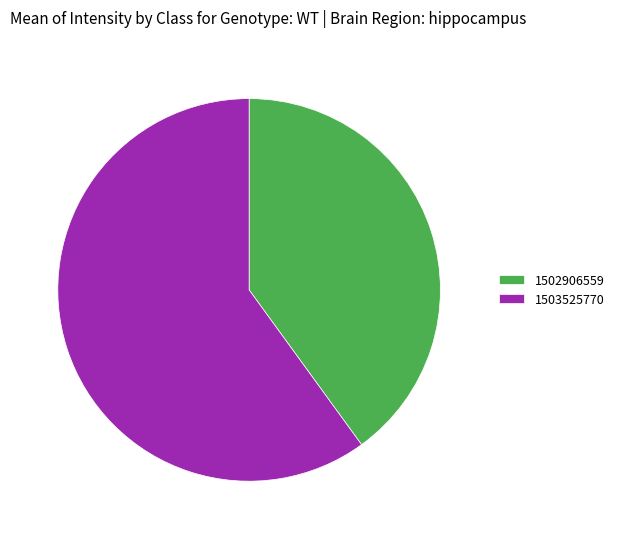

Rank the categories by value from lowest to highest.

1502906559, 1503525770